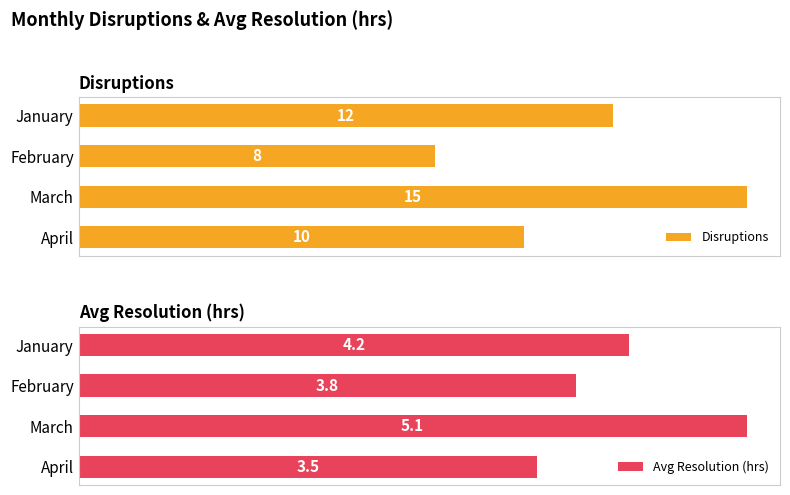

Reading left to right, extract all data points from this chart.

Disruptions: 0=12.0	1=8.0	2=15.0	3=10.0
Avg Resolution (hrs): 0=4.2	1=3.8	2=5.1	3=3.5